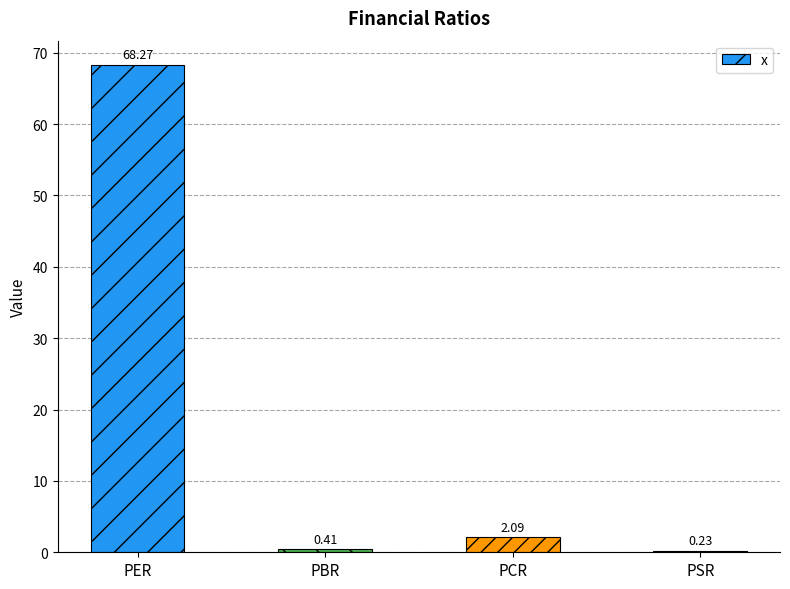

What is the label of the 4th bar from the left?

PSR